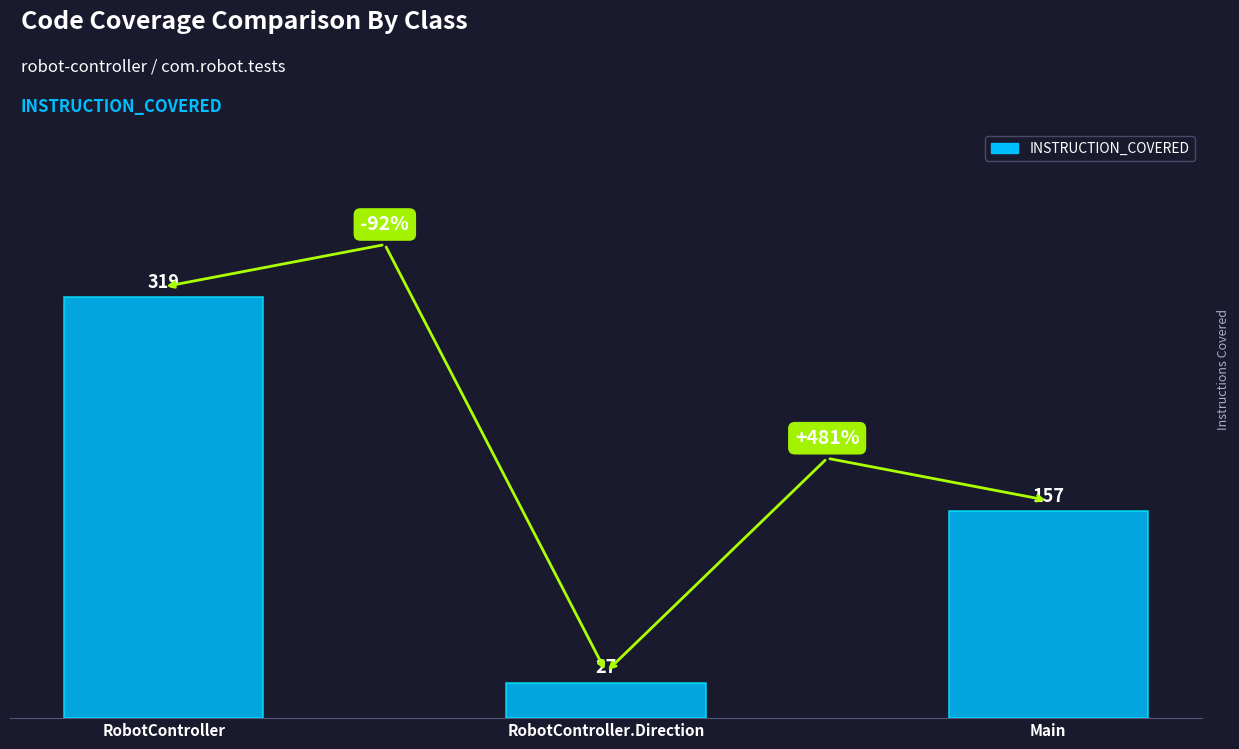

How many values are between 27 and 319?

3